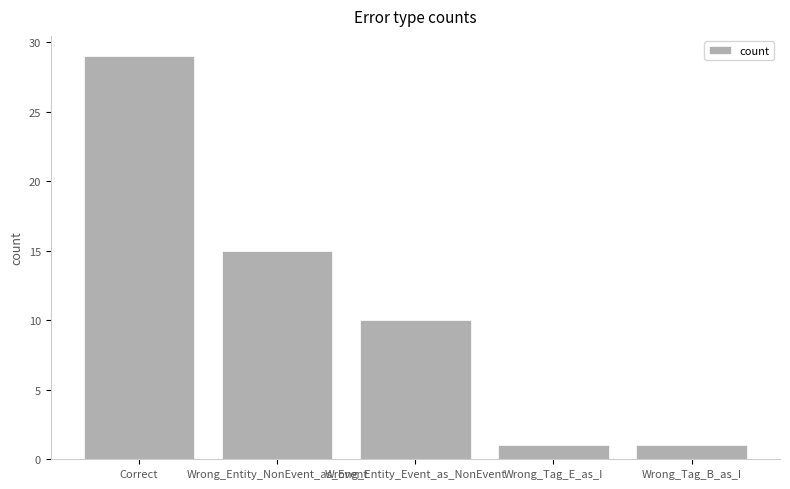

What is the change in value from Correct to Wrong_Tag_B_as_I?

-28